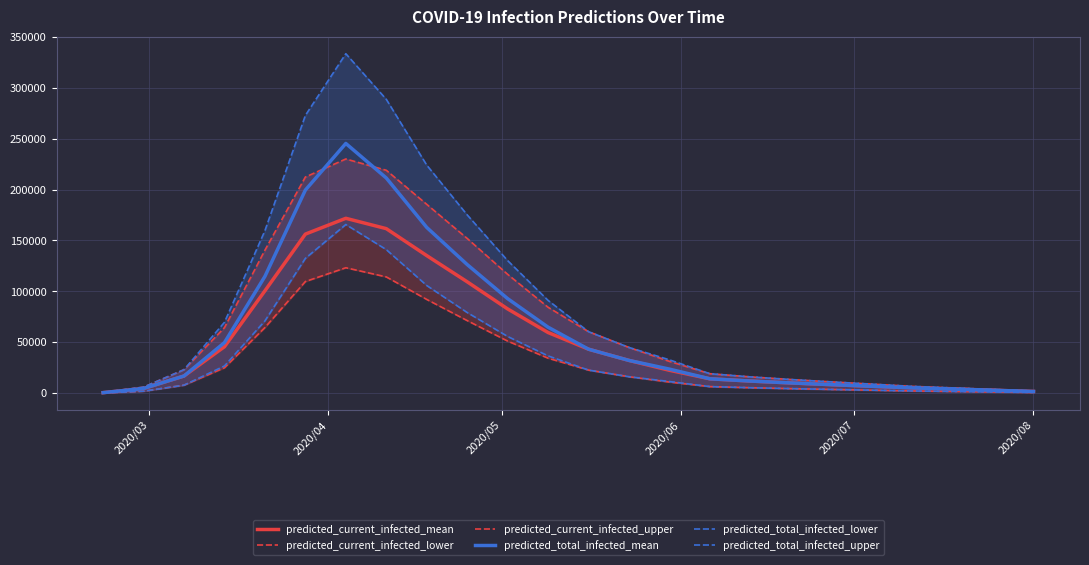

What is the maximum value for predicted_total_infected_mean?

245265